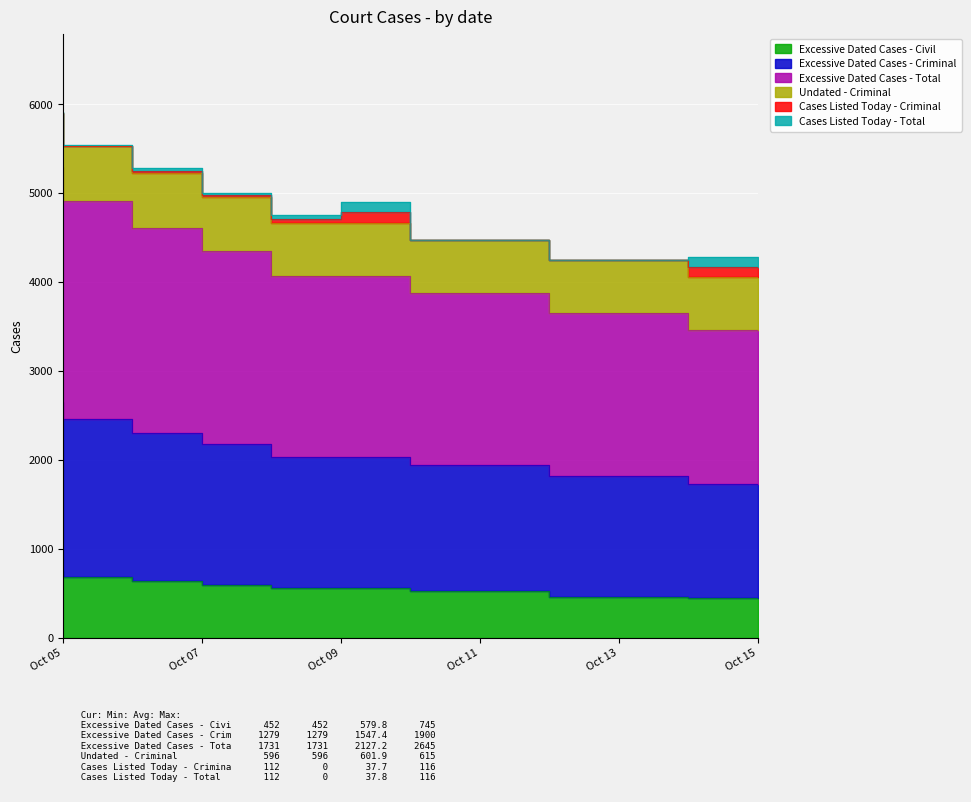

True or false: Excessive Dated Cases - Civil has more than 1 interior local peaks.

False